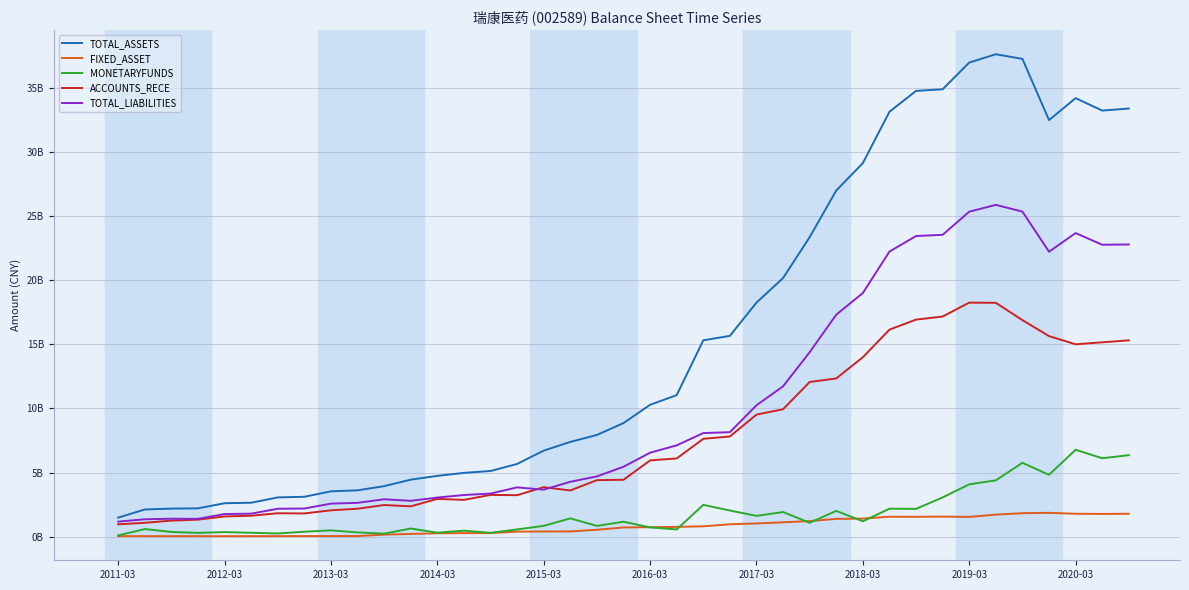

What is the lowest value of the MONETARYFUNDS series?

107509082.3